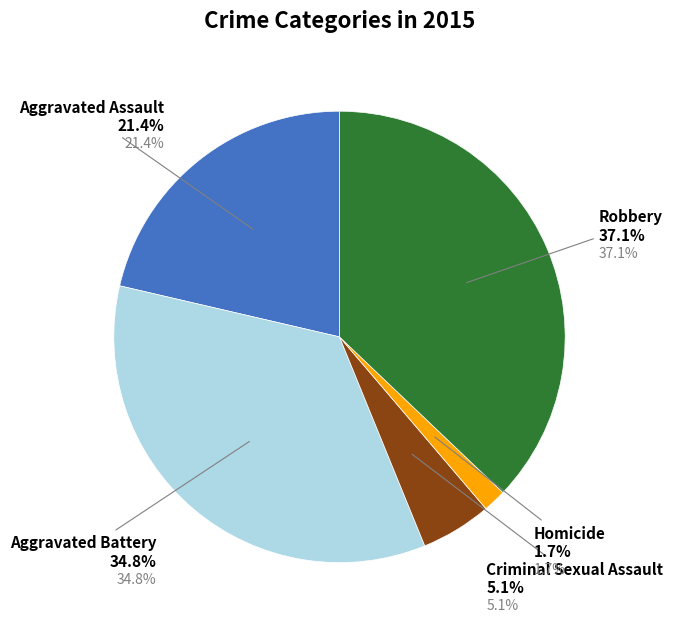

Count the number of slices in the pie.

5